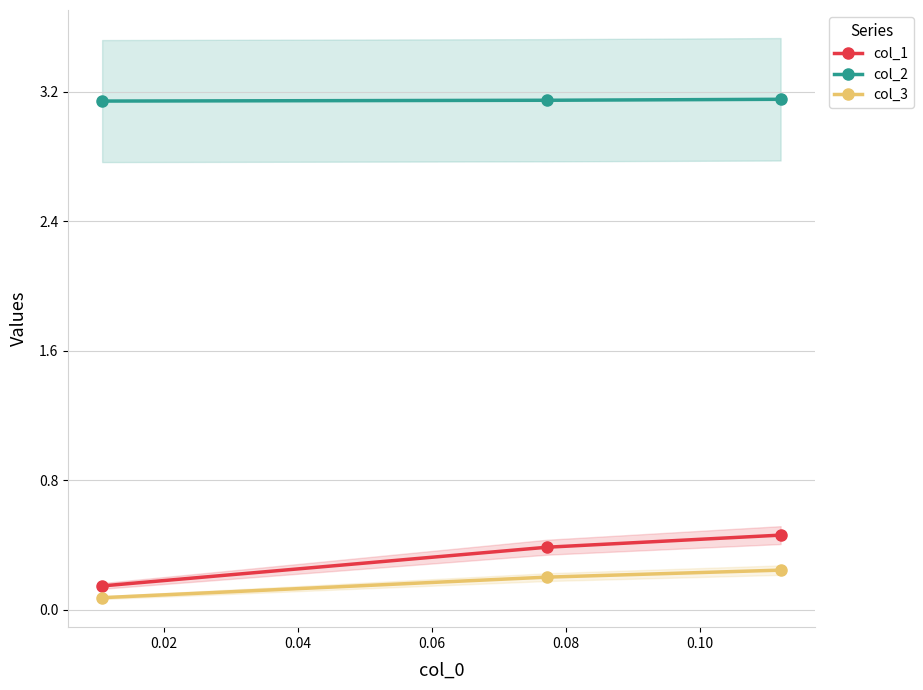

What is the minimum value shown in the chart?

0.1